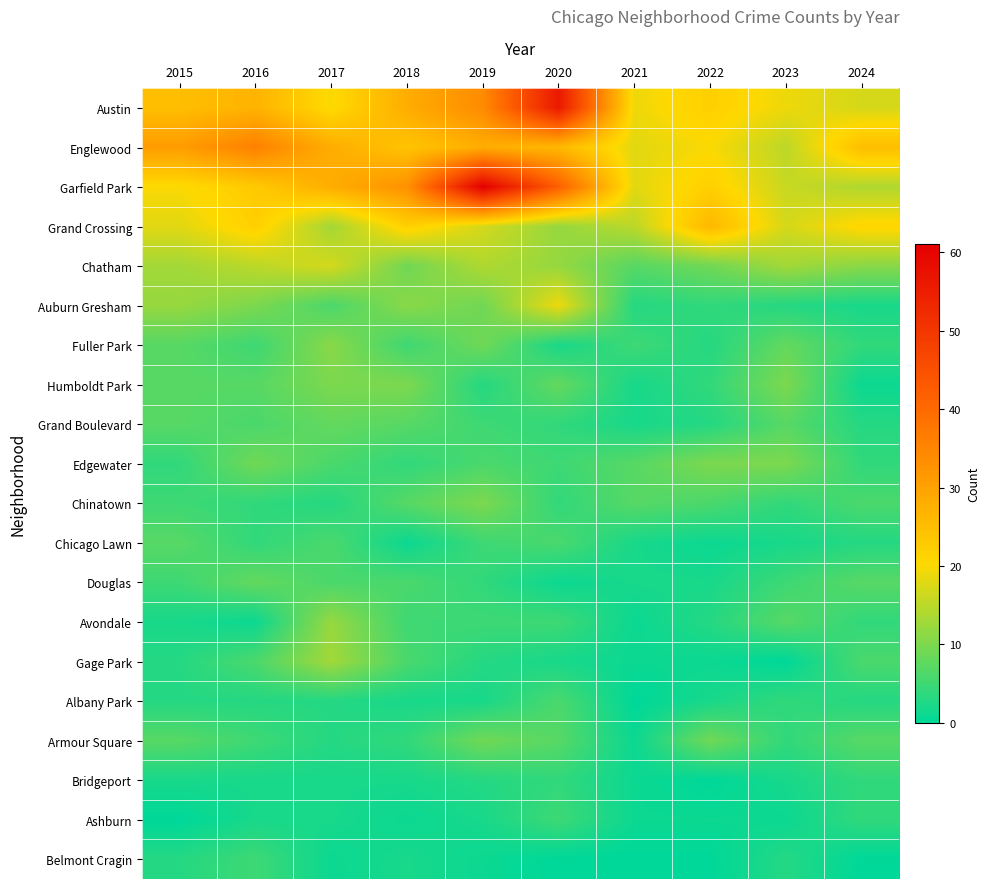

Which series has the widest spread of values?

Garfield Park